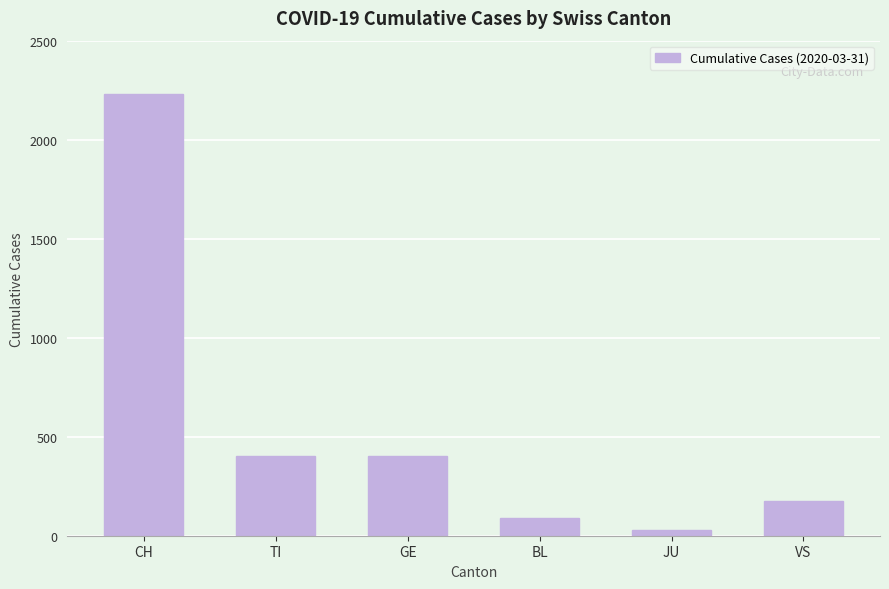

What is the change in value from GE to VS?

-228